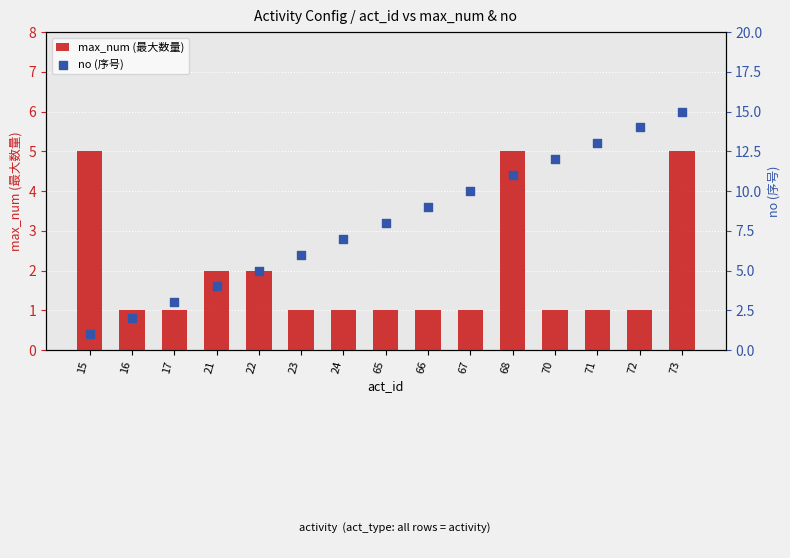

At which category is the sum across all series the highest?

73